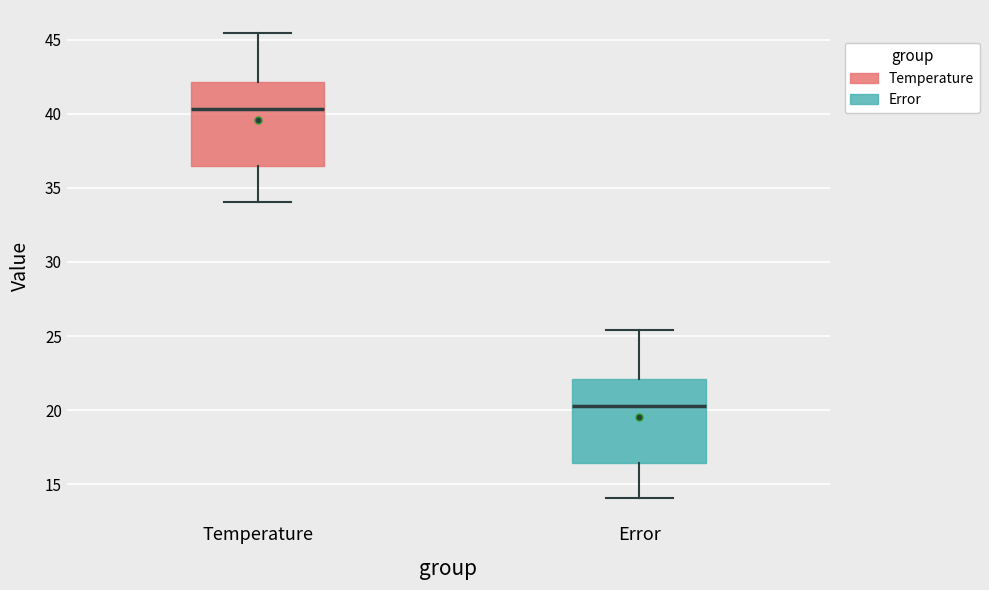

Reading left to right, read every box against the y-axis: the position of its median line, the range the box covers, and the ends of its whiskers. The values are not printed on the chart, so give them approximately, as read against the axis.

Temperature: median 40.5, box 36.5 to 42.0, whiskers 34.0 to 45.5
Error: median 20.5, box 16.5 to 22.0, whiskers 14.0 to 25.5